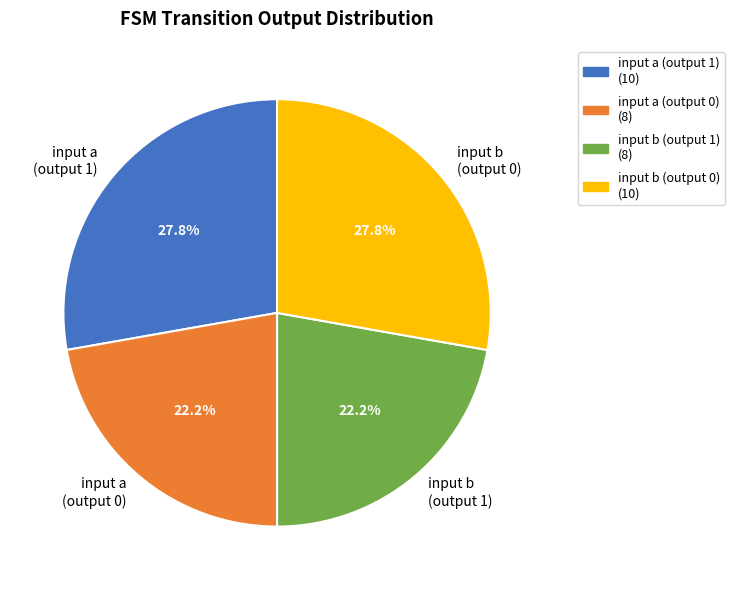

Approximately how many times larger is the value at input a (output 1) (10) compared to input b (output 0) (10)?

1.0